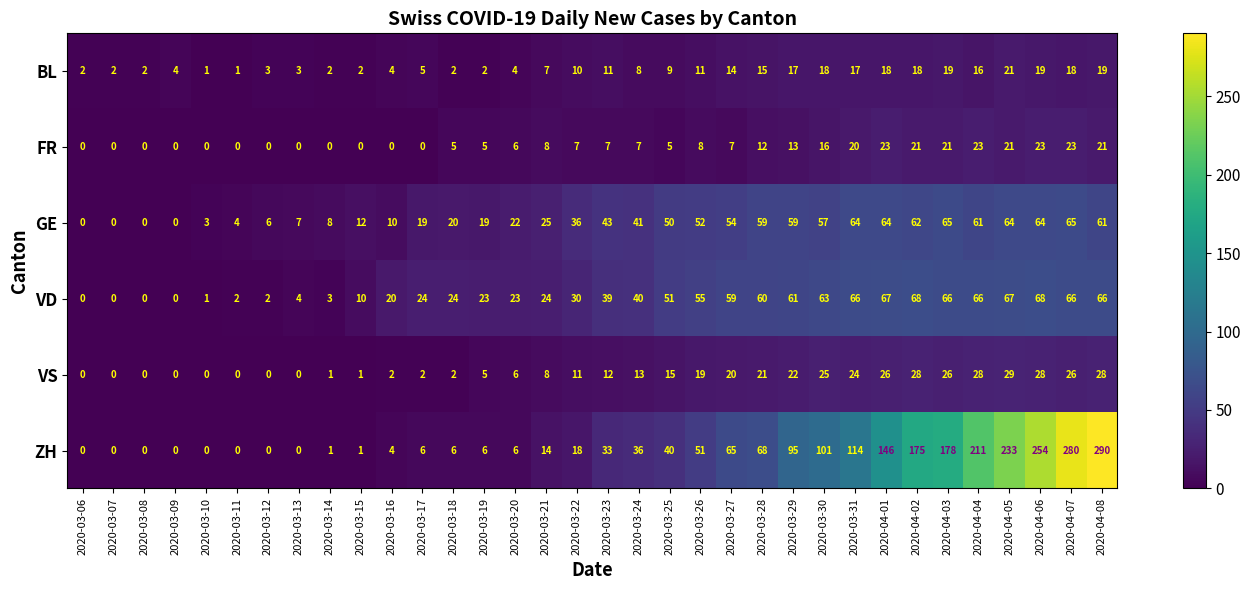

What is the maximum value shown in the chart?

290